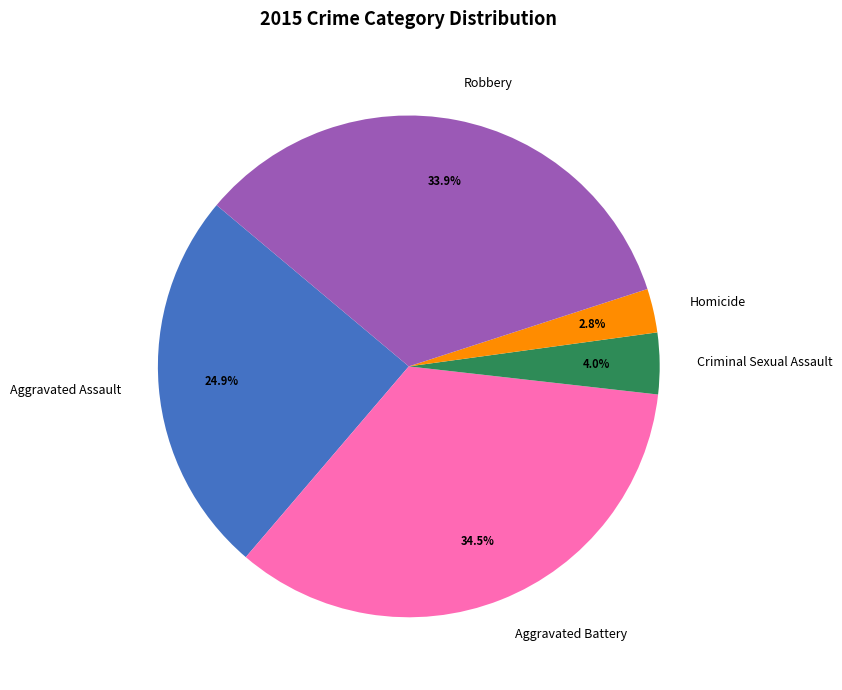

What is the largest slice in the pie chart?

Aggravated Battery